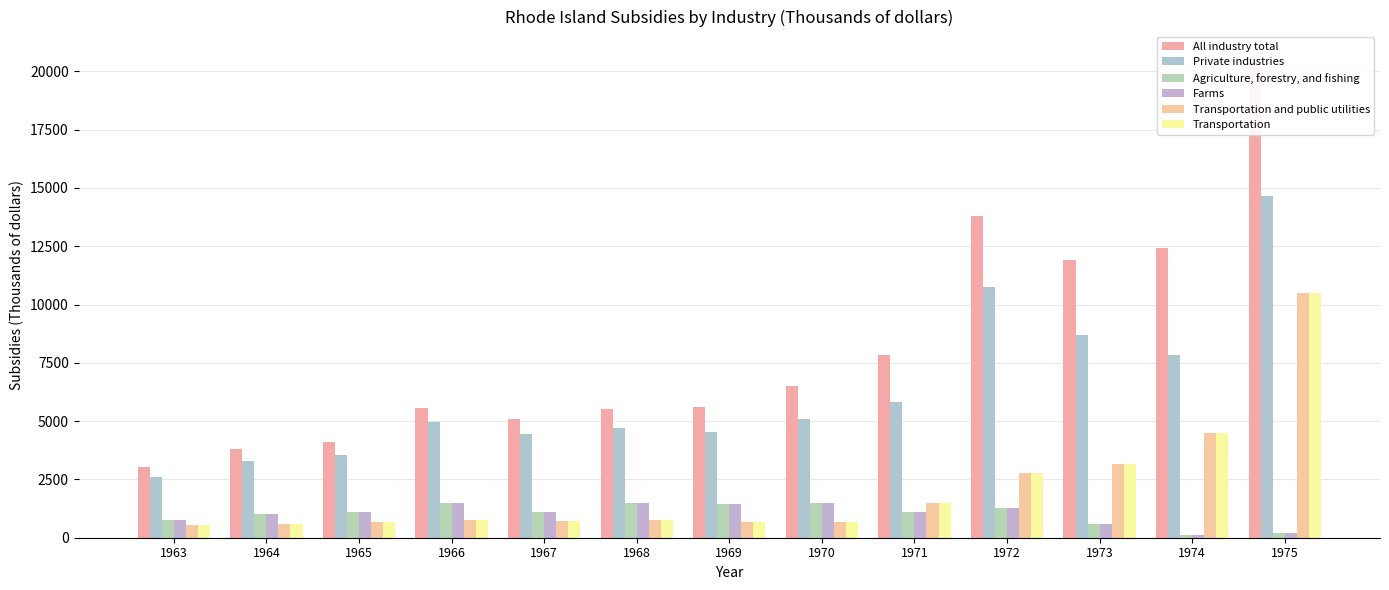

Are the bars horizontal?

No